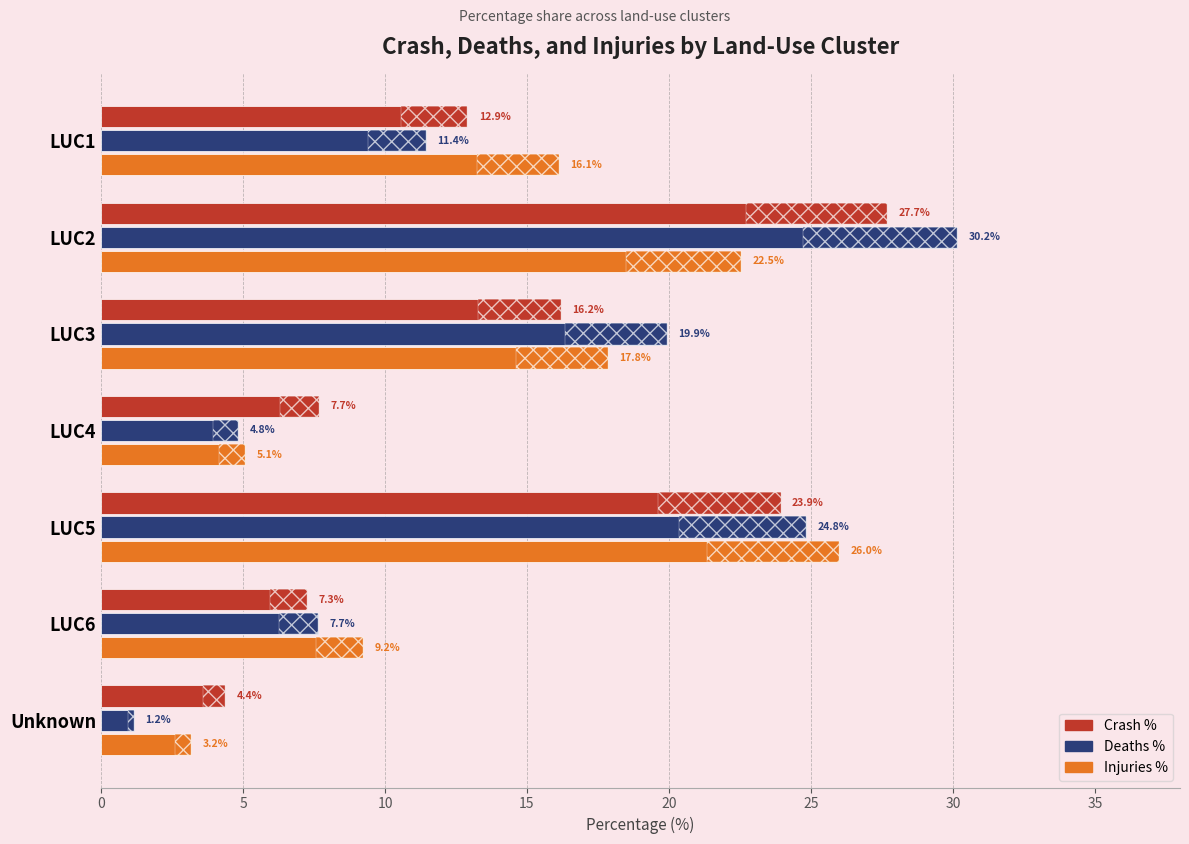

Which series has the widest spread of values?

Deaths %